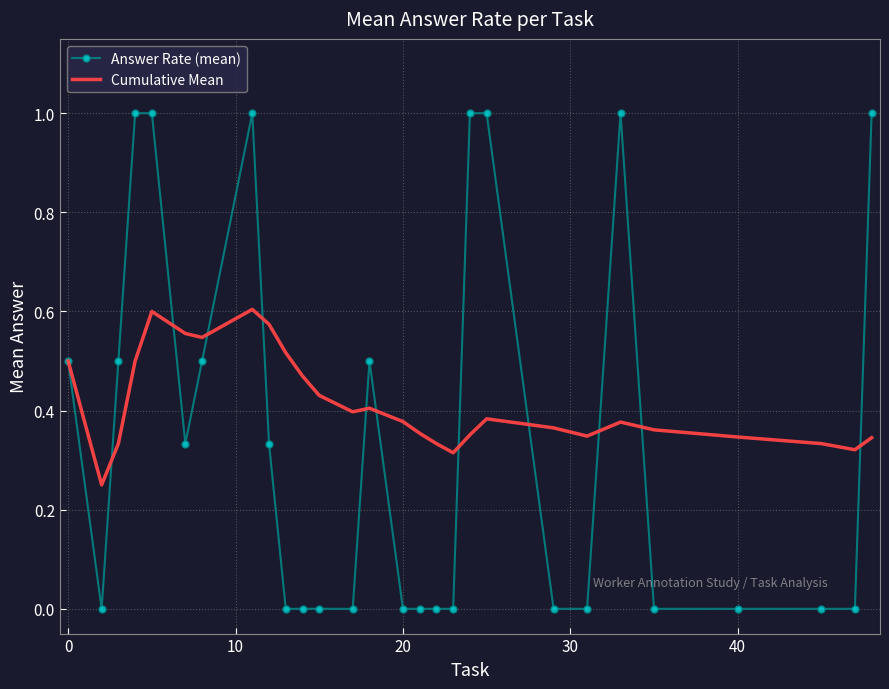

List the series in order of their overall mean, lowest first.

Answer Rate (mean), Cumulative Mean